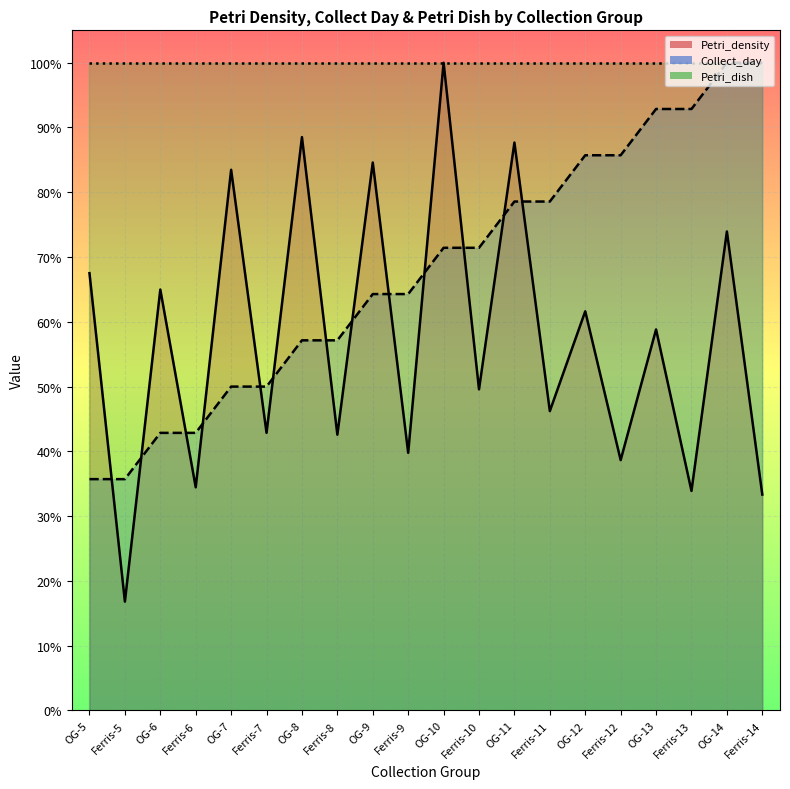

The Collect_day series shows 64.3 at Ferris-9. True or false?

True